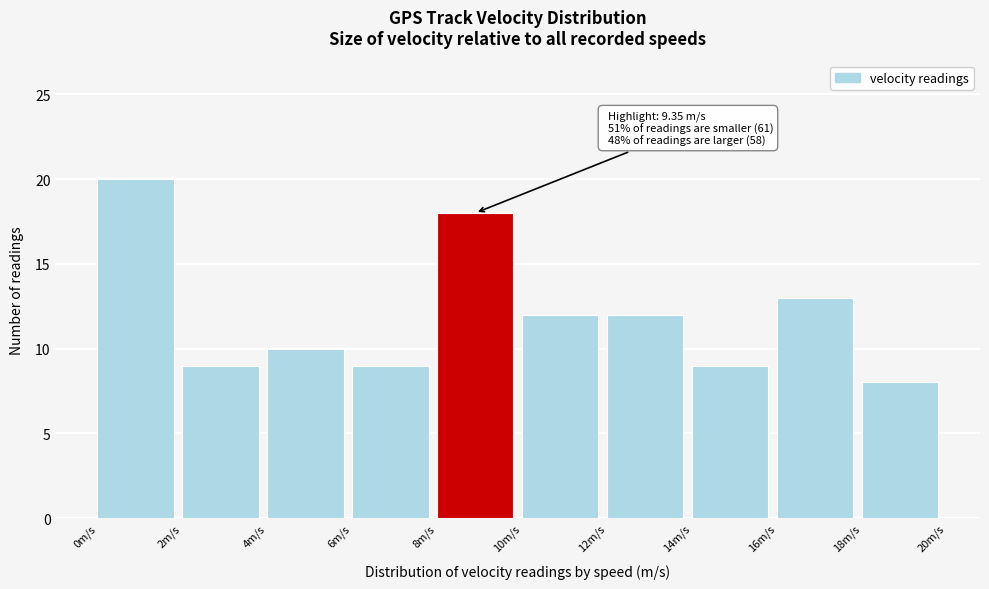

Over which range of the x-axis is the bar tallest?

0 to 2